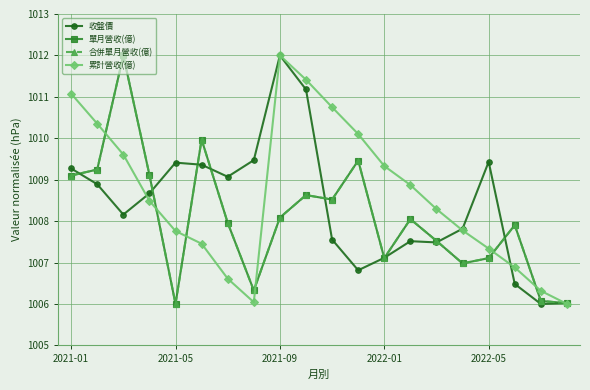

Is this an area chart (filled region under the line)?

No